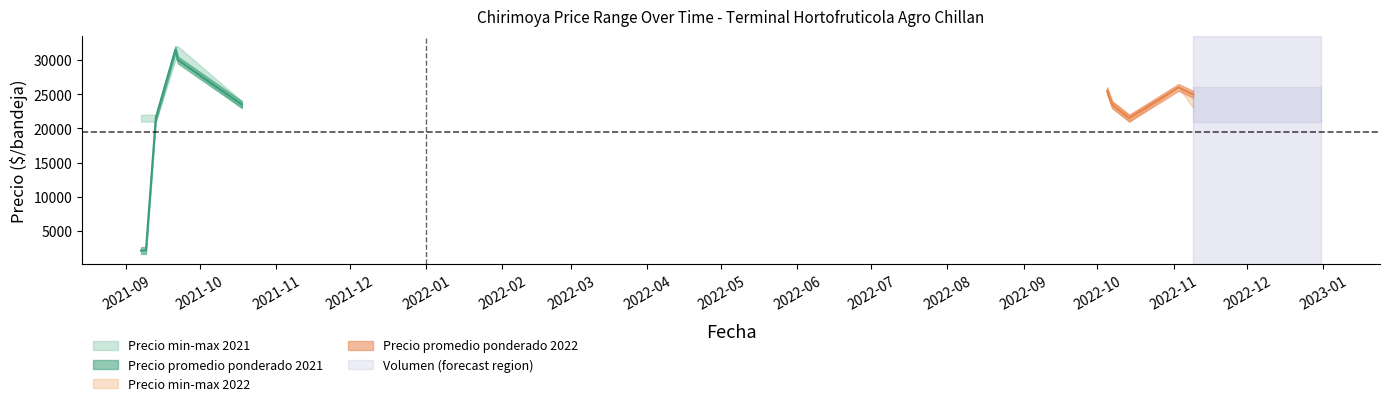

In Precio minimo, how many points are higher than both neighbors (excluding endpoints)?

2